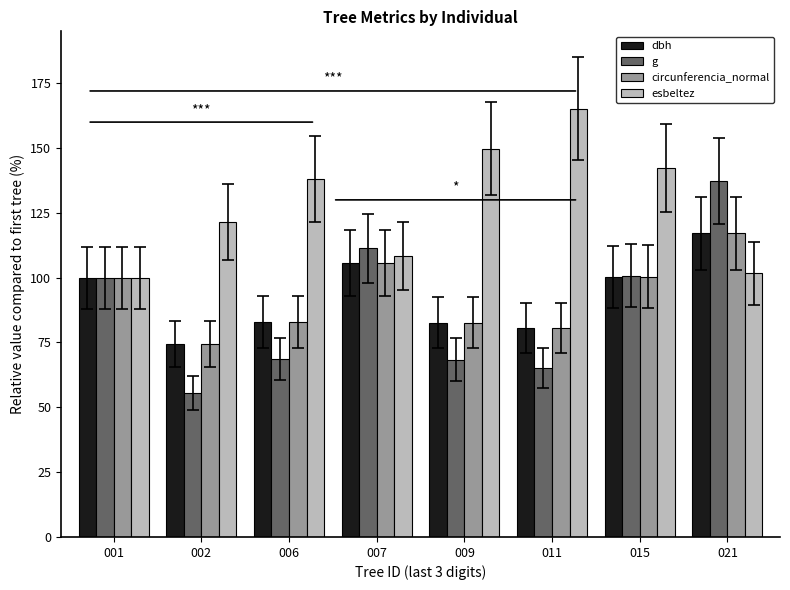

What is the sum of all dbh values?

743.8